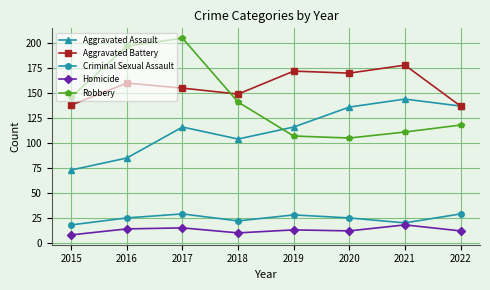

Reading left to right, transcribe all the data shown in this chart.

Aggravated Assault: 2015=73	2016=85	2017=116	2018=104	2019=116	2020=136	2021=144	2022=137
Aggravated Battery: 2015=138	2016=160	2017=155	2018=149	2019=172	2020=170	2021=178	2022=137
Criminal Sexual Assault: 2015=18	2016=25	2017=29	2018=22	2019=28	2020=25	2021=20	2022=29
Homicide: 2015=8	2016=14	2017=15	2018=10	2019=13	2020=12	2021=18	2022=12
Robbery: 2015=146	2016=197	2017=205	2018=141	2019=107	2020=105	2021=111	2022=118